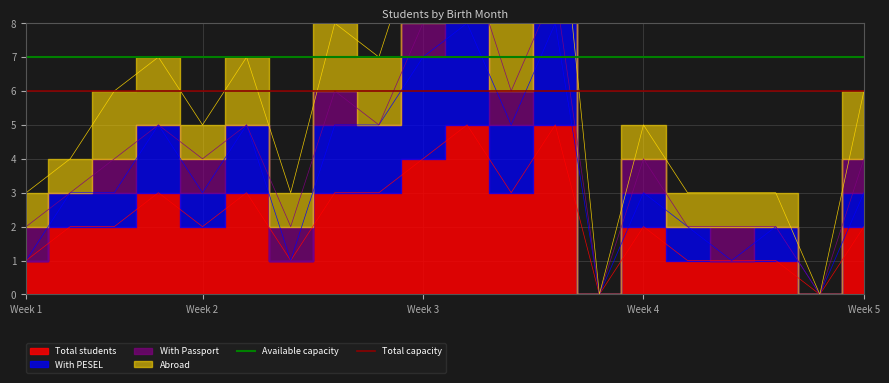

Read the Total capacity value at Week 1.

6